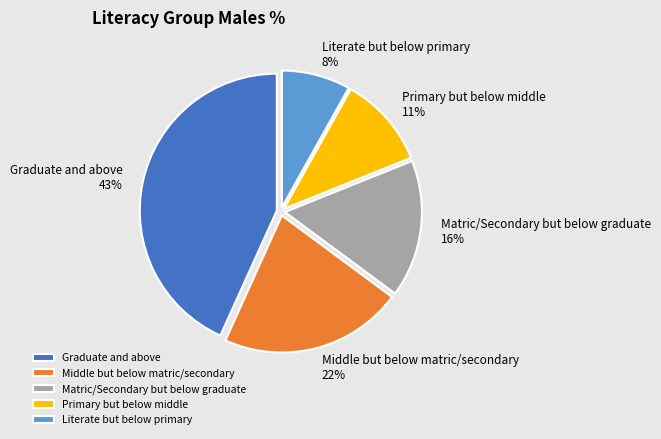

Which category has the biggest portion of the pie?

Graduate and above